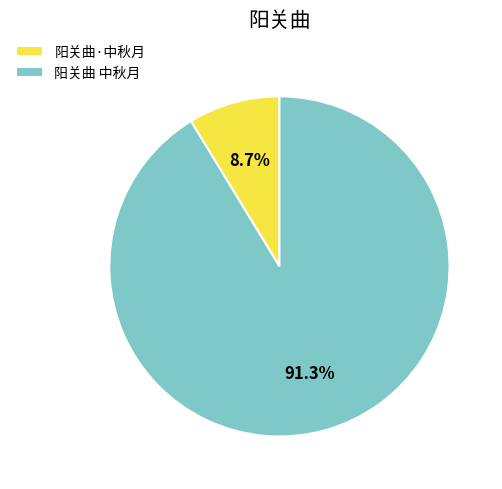

True or false: 阳关曲·中秋月 accounts for 9% of the total.

True